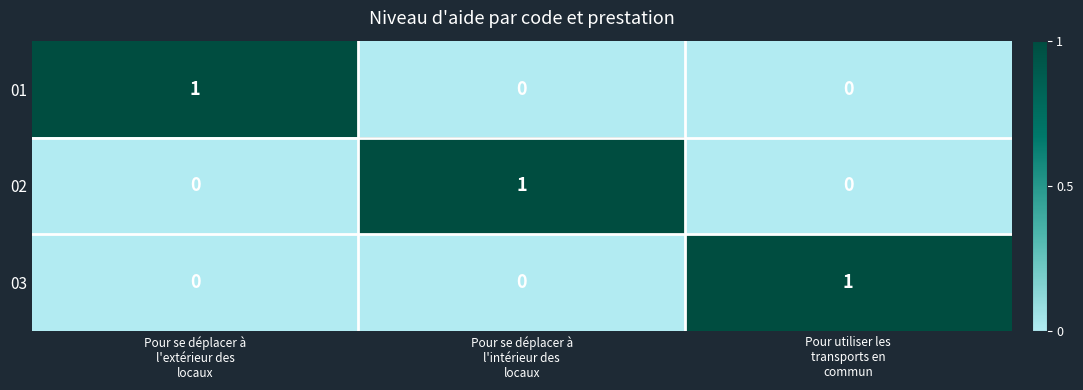

At how many categories does at least one series exceed 0?

3